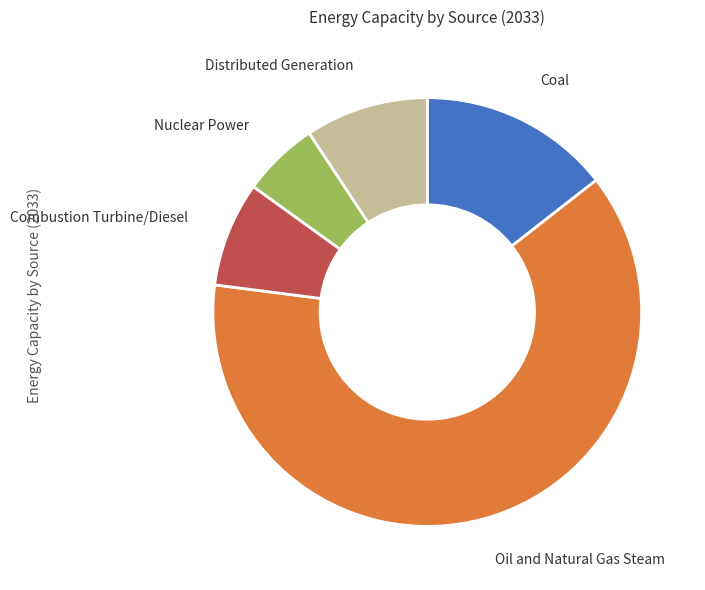

Does any single category account for the majority?

Yes